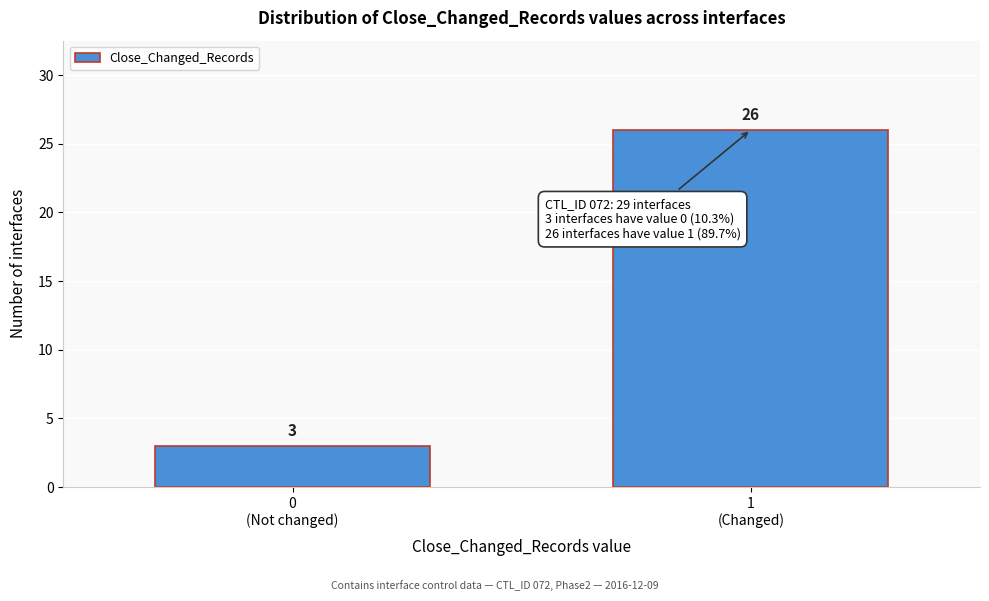

Reading left to right, extract all data points from this chart.

3	26